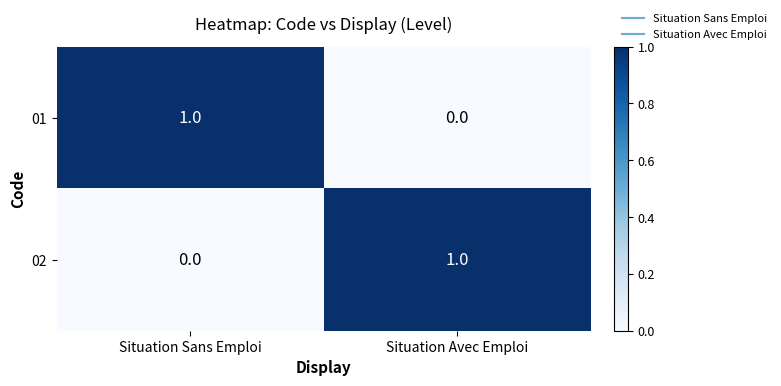

Reading left to right, transcribe all the data shown in this chart.

01: Situation Sans Emploi=1	Situation Avec Emploi=0
02: Situation Sans Emploi=0	Situation Avec Emploi=1